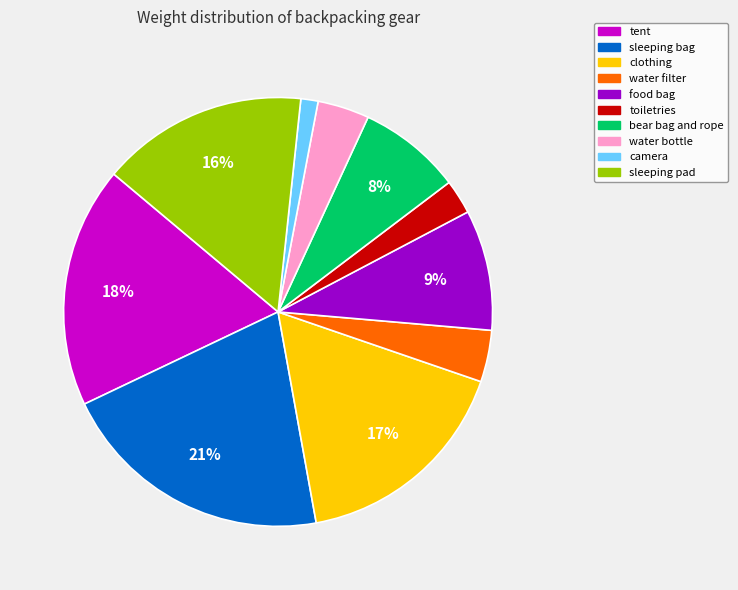

To the nearest percent, what percentage of the pie is sleeping bag?

21%